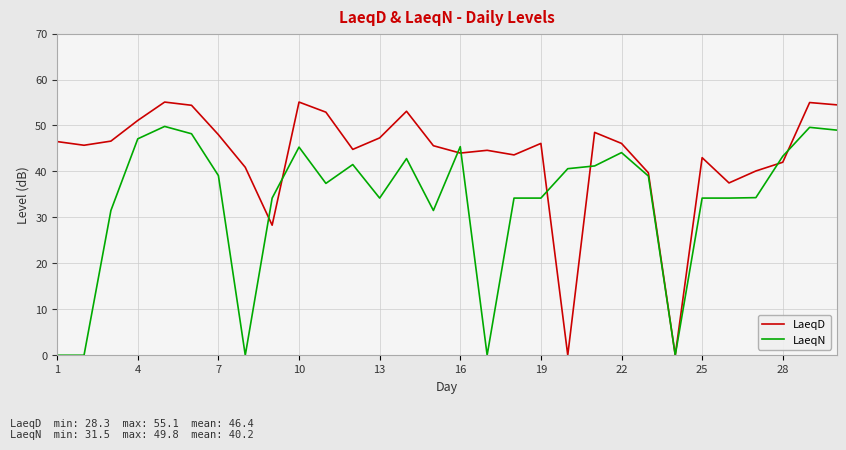

Which series has the widest spread of values?

LaeqD